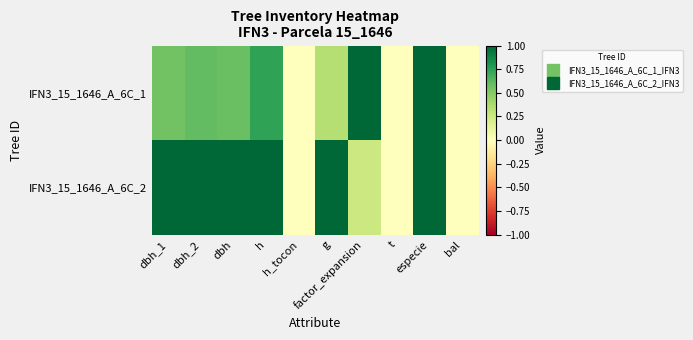

At how many categories does at least one series exceed 0?

7